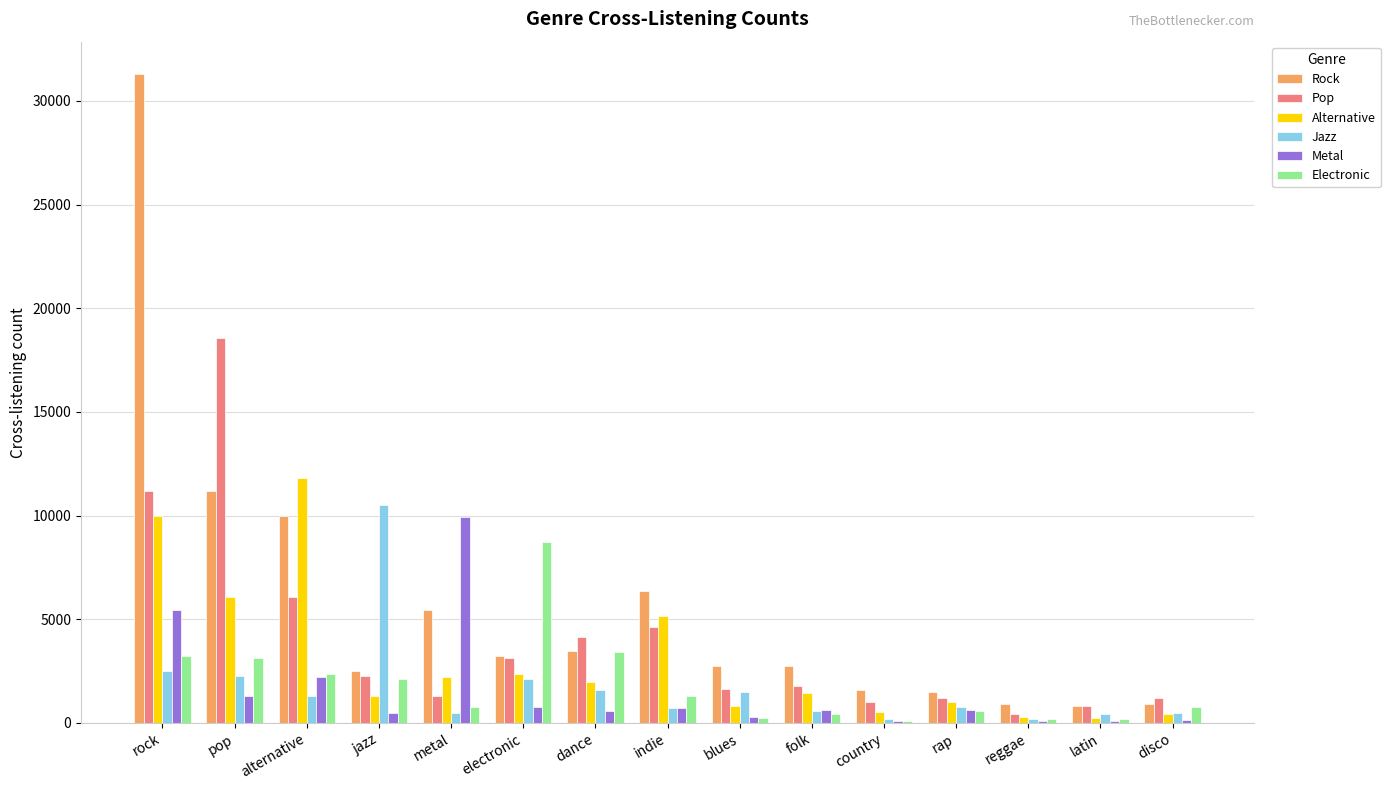

Which series has the largest total across all categories?

Rock